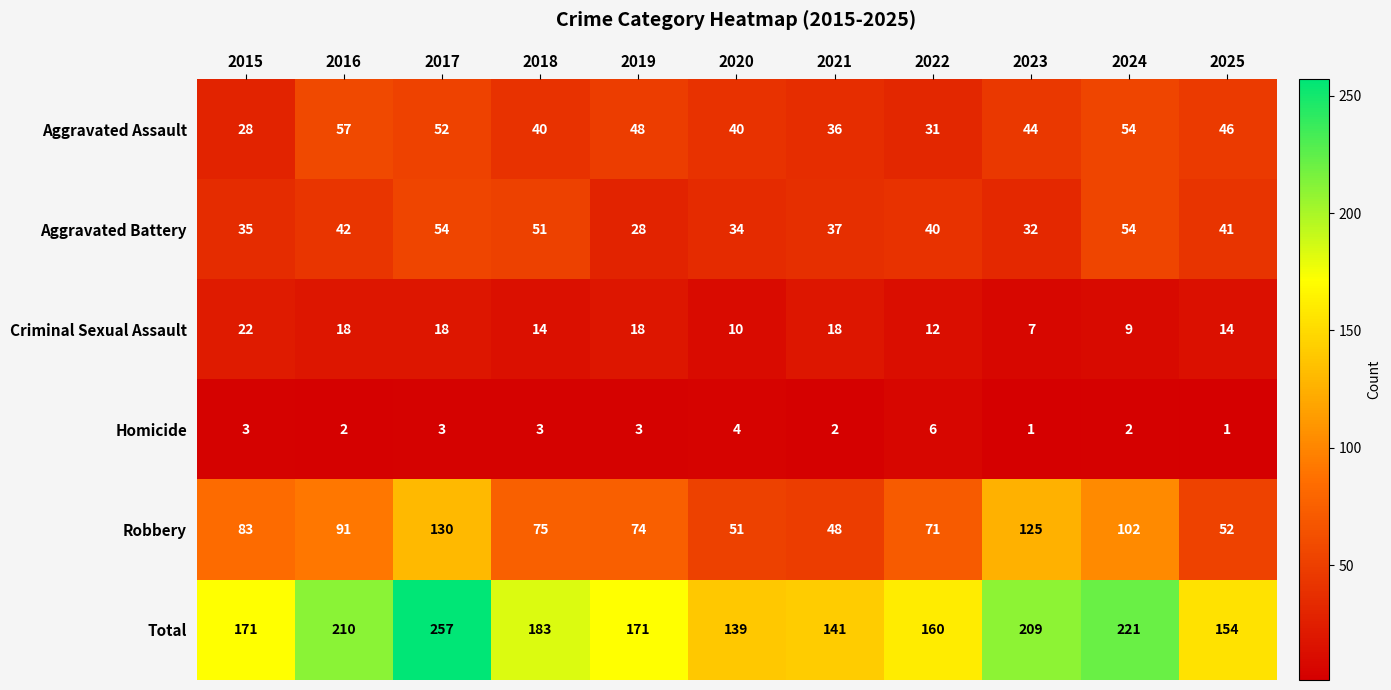

At which category is the sum across all series the highest?

2017